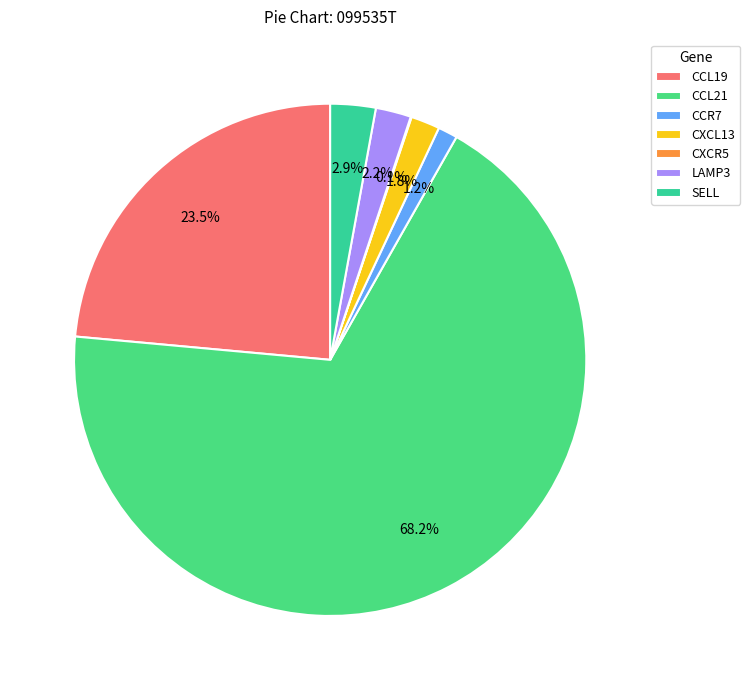

To the nearest percent, what is the combined percentage of CCL21 and CCR7?

69%